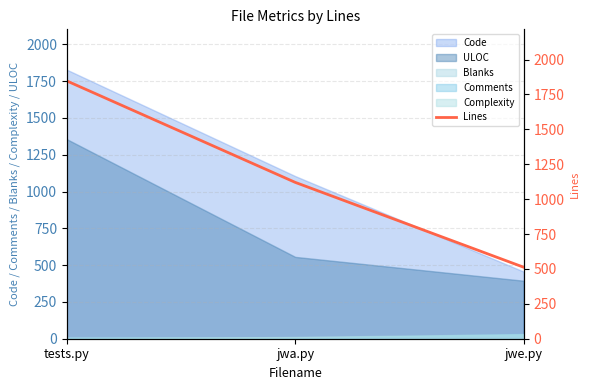

Rank the categories by value from highest to lowest.

tests.py, jwa.py, jwe.py